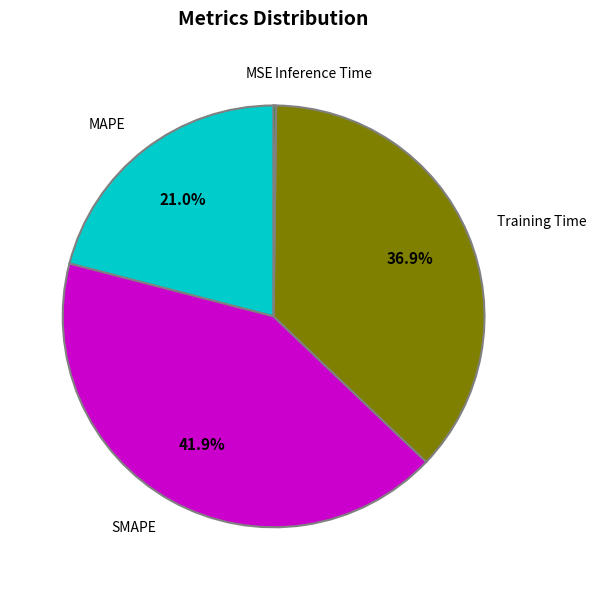

Combined, do SMAPE and MAPE account for over 50%?

Yes